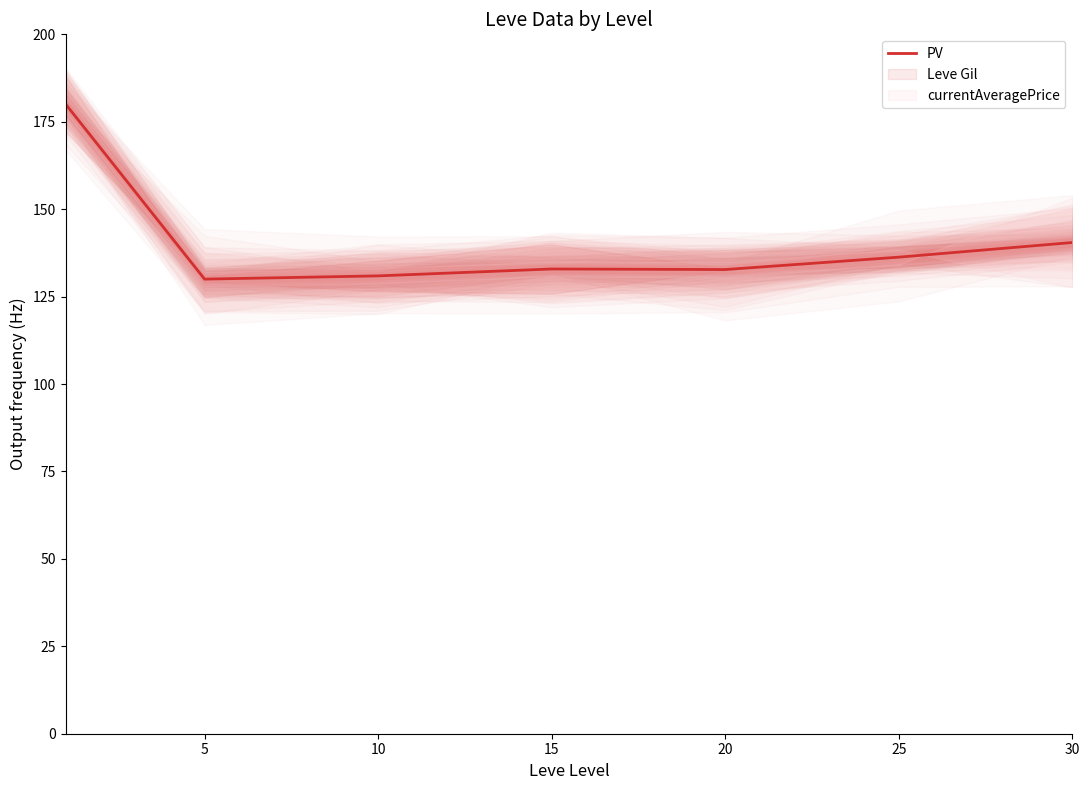

True or false: there are more than 0 points higher than both neighbors.

True